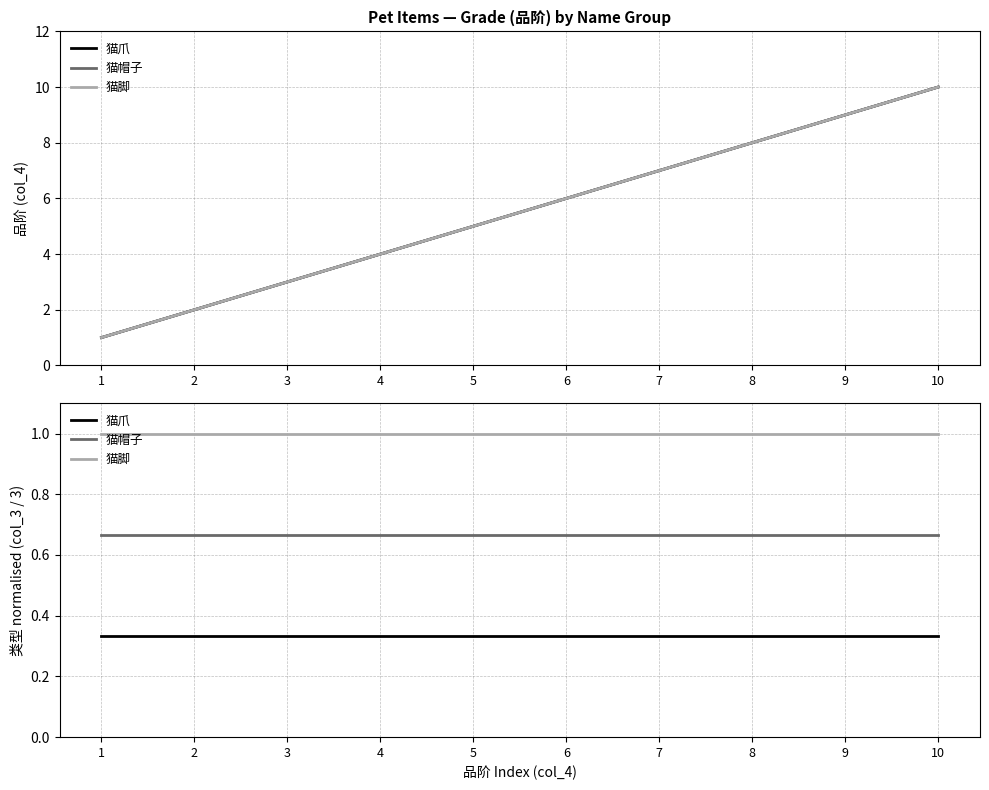

The value of 猫爪 at 8 is 0.3. True or false?

True